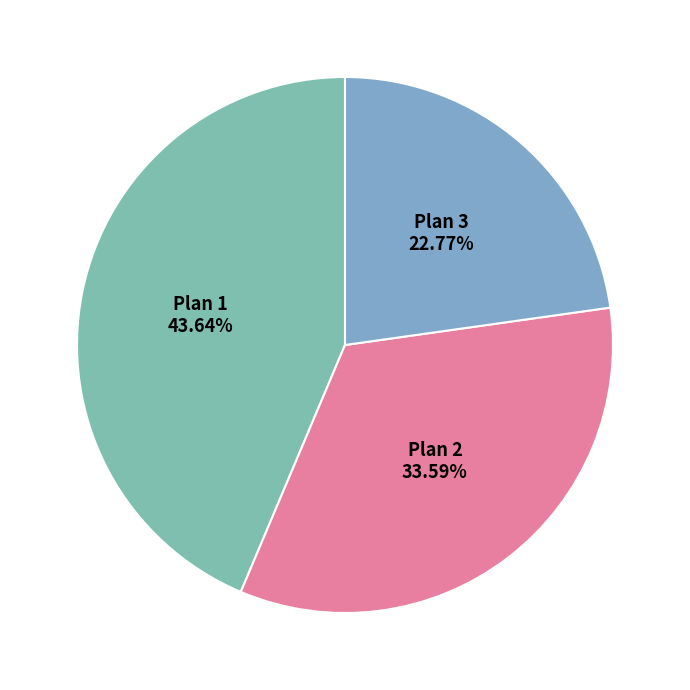

What is the largest slice in the pie chart?

Plan 1